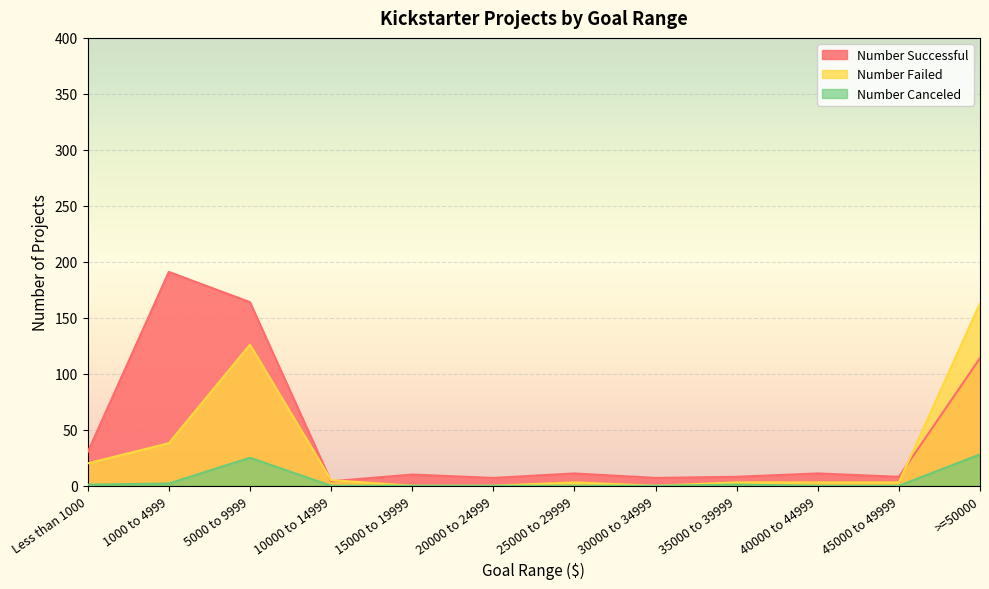

What is the label of the 2nd point from the right?

45000 to 49999